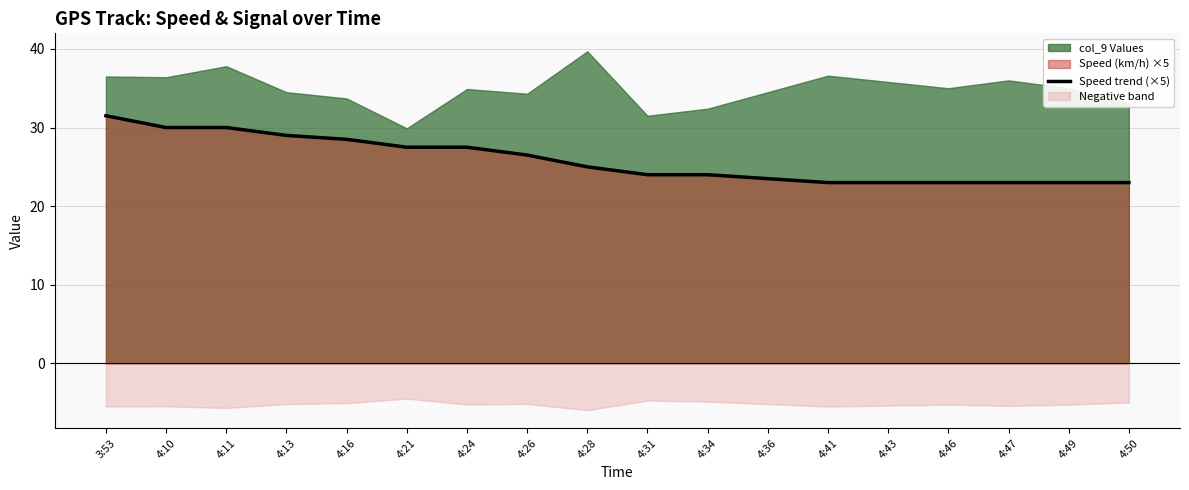

What is the label of the 9th point from the right?

4:31